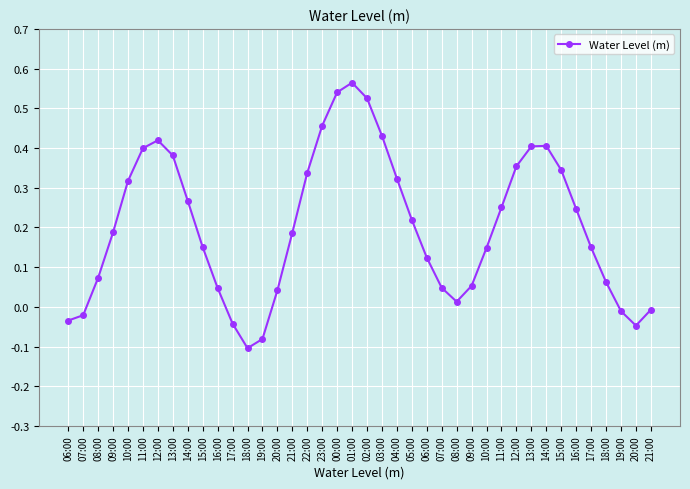

How many data points does each series have?

40